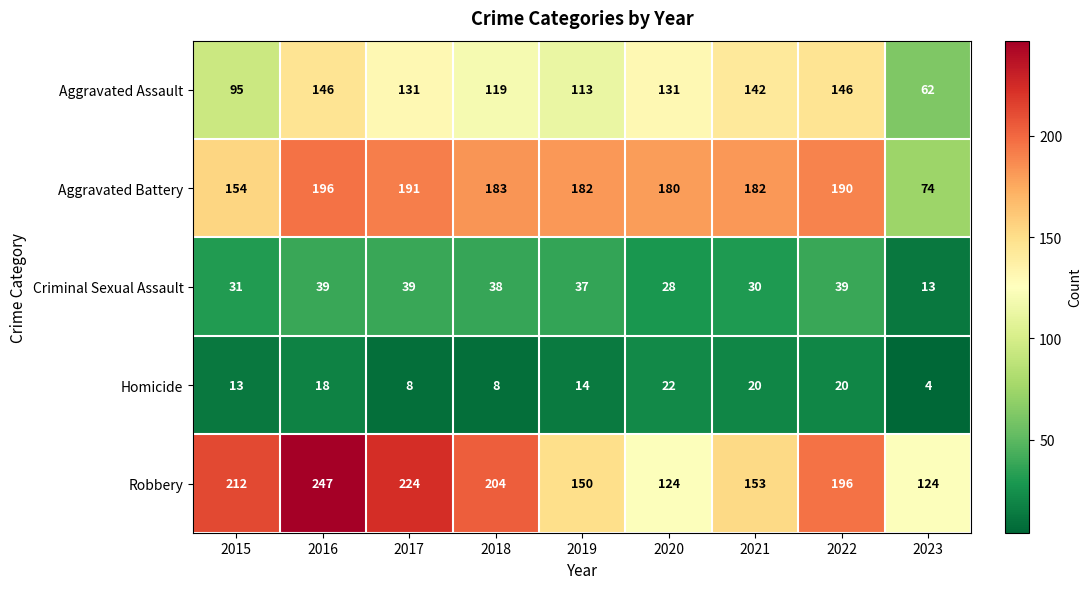

List the series in order of their peak value, highest first.

Robbery, Aggravated Battery, Aggravated Assault, Criminal Sexual Assault, Homicide